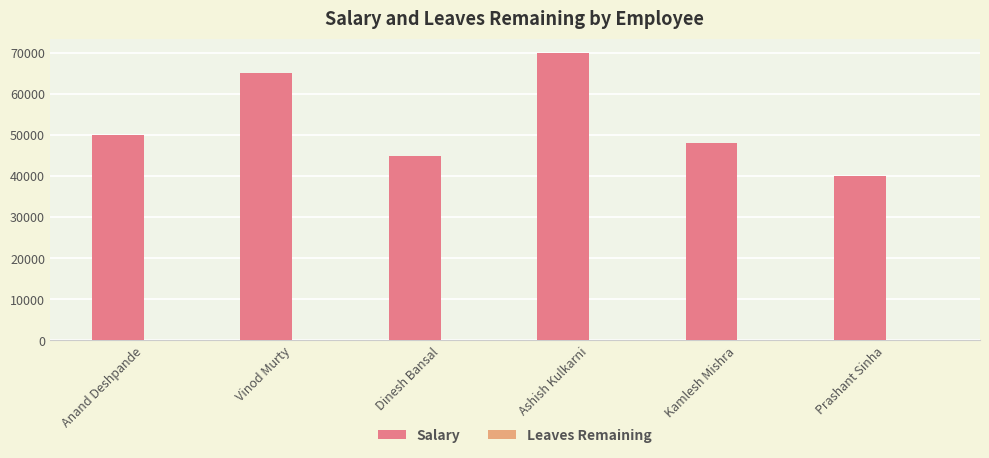

Which series has the largest total across all categories?

Salary